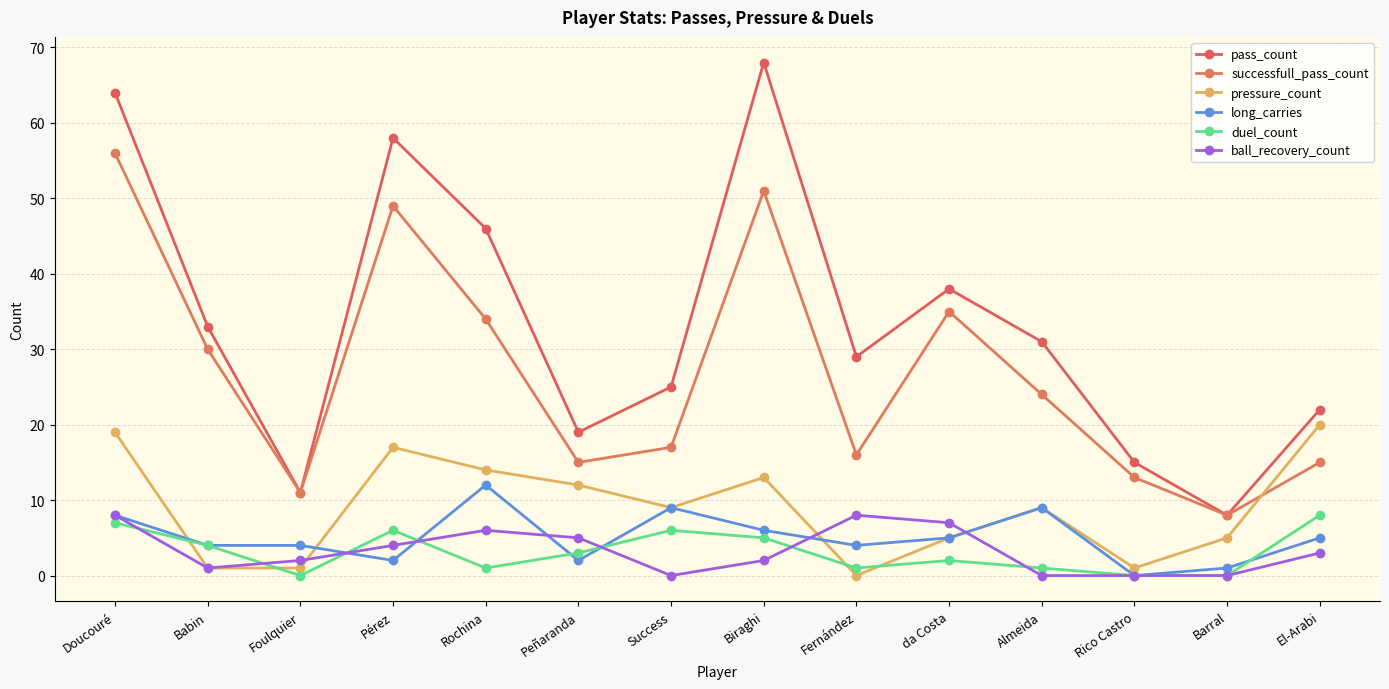

At which label does ball_recovery_count first exceed 3?

Doucouré